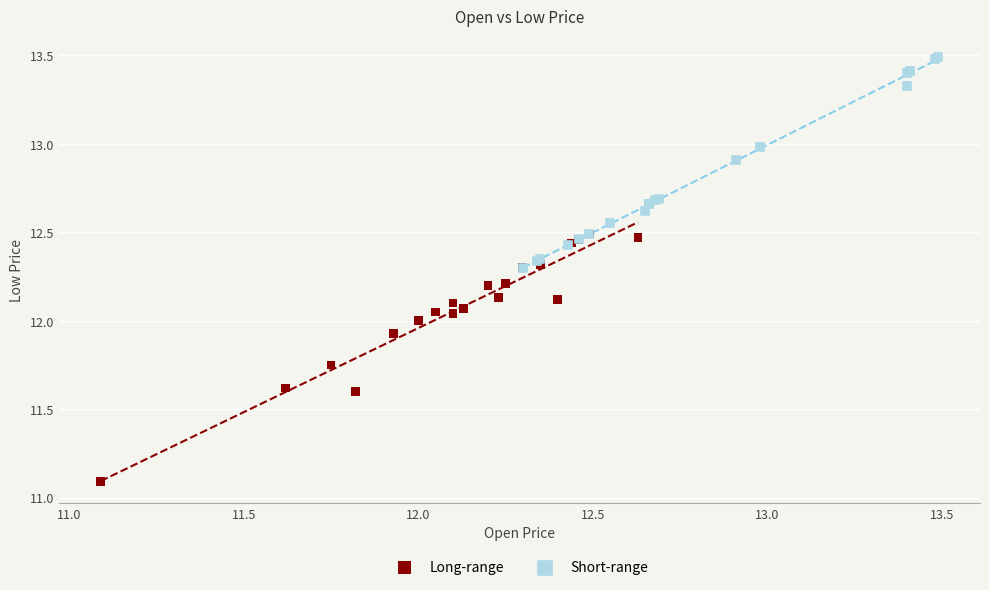

Which series contains the highest Y value?

Short-range